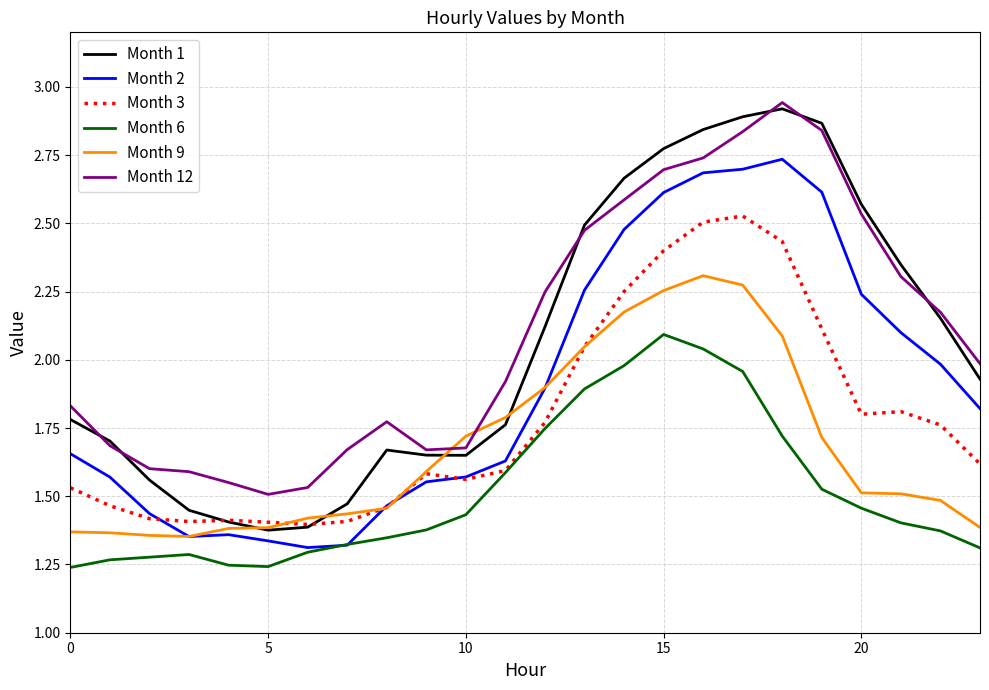

True or false: Month 6 and Month 9 cross at least once.

False